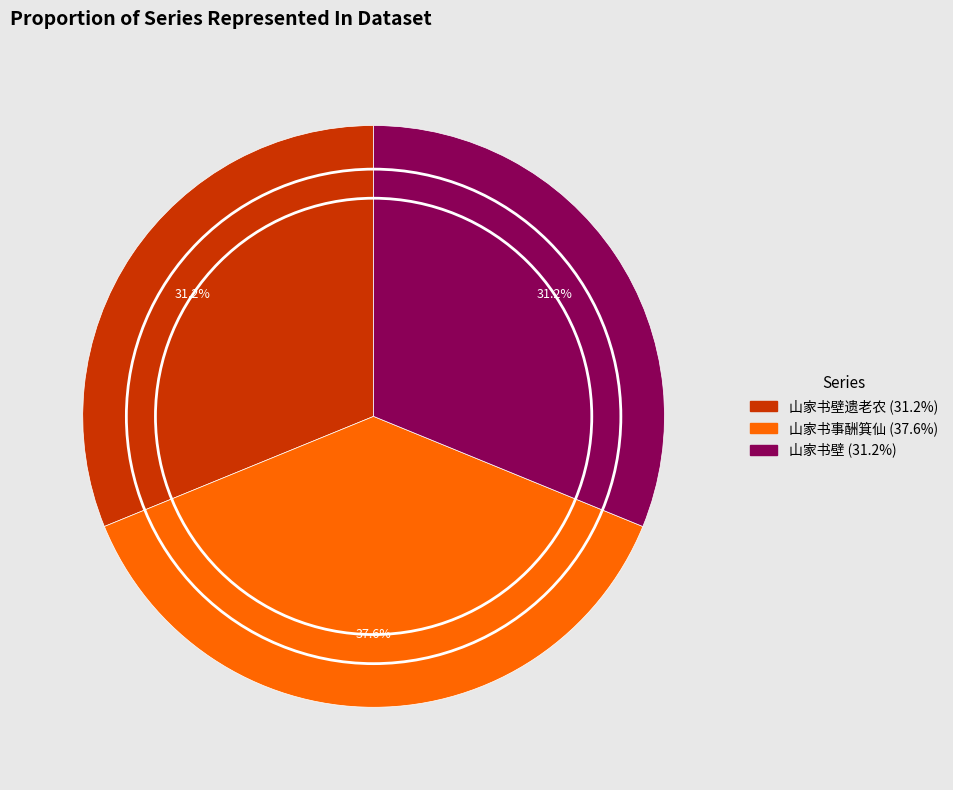

Does any single category account for the majority?

No